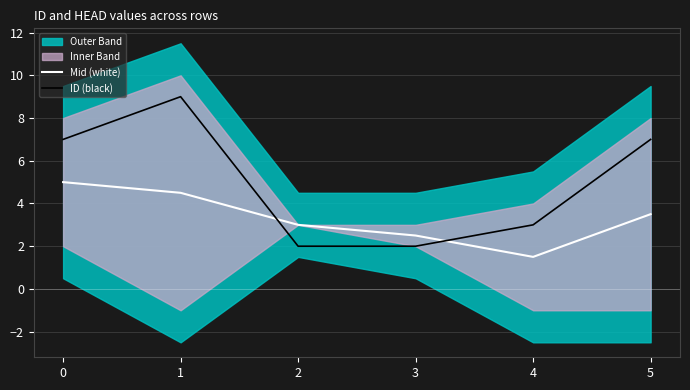

Where do Mid (white) and ID (black) first cross each other?

1 and 2